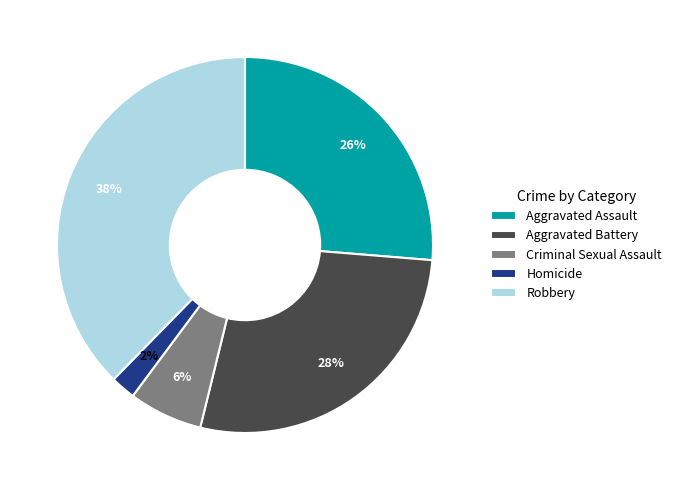

Is the sum of Aggravated Assault and Criminal Sexual Assault greater than half?

No